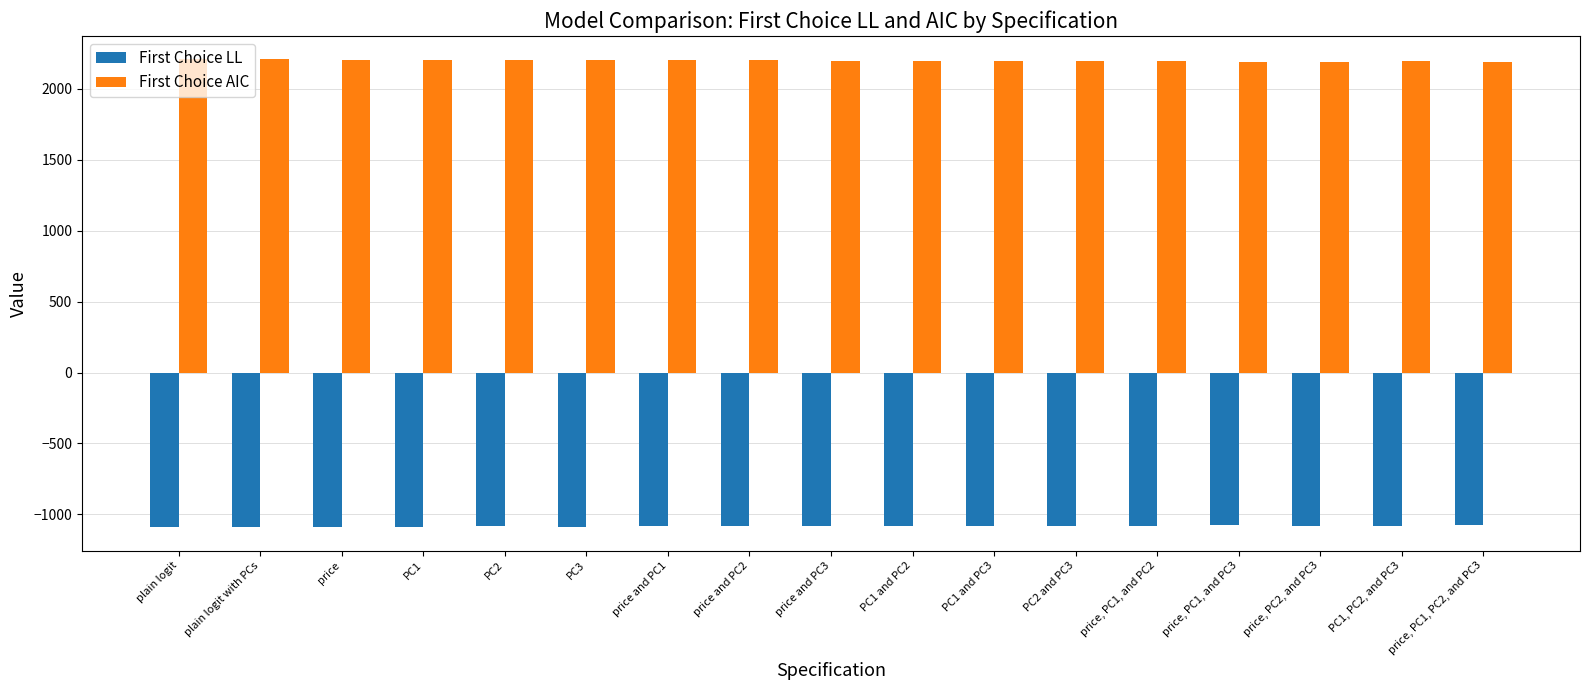

What is the minimum value shown in the chart?

-1090.5